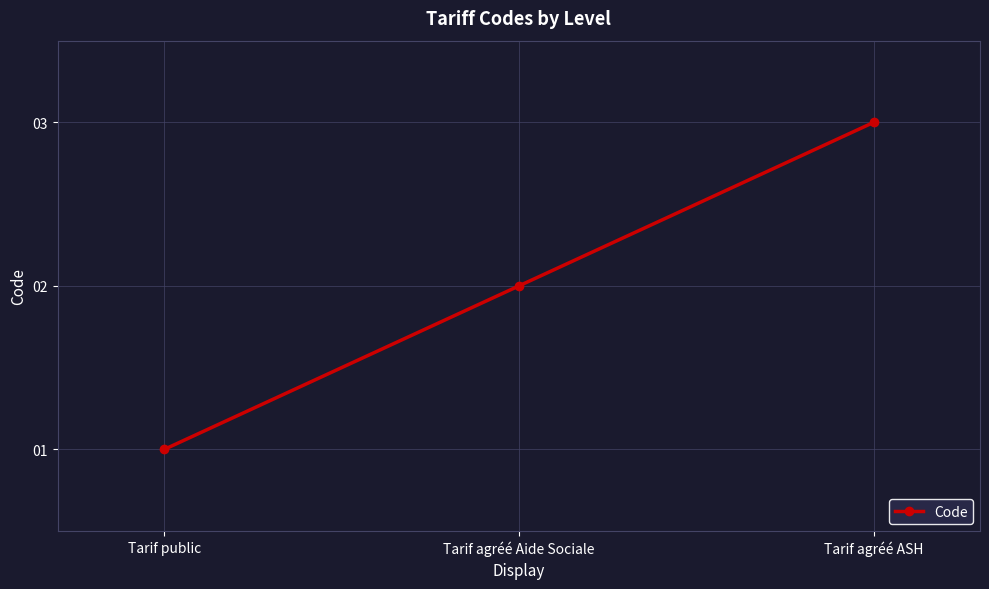

Reading right to left, extract all data points from this chart.

Tarif agréé ASH=3	Tarif agréé Aide Sociale=2	Tarif public=1